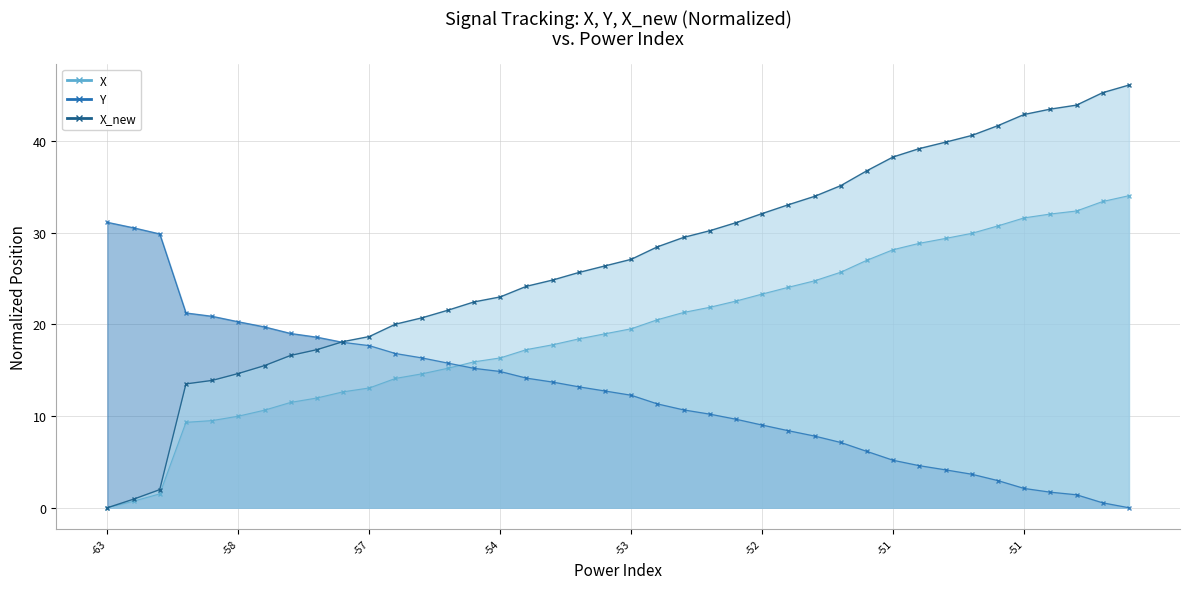

Where does the Y series first go above 12?

-63